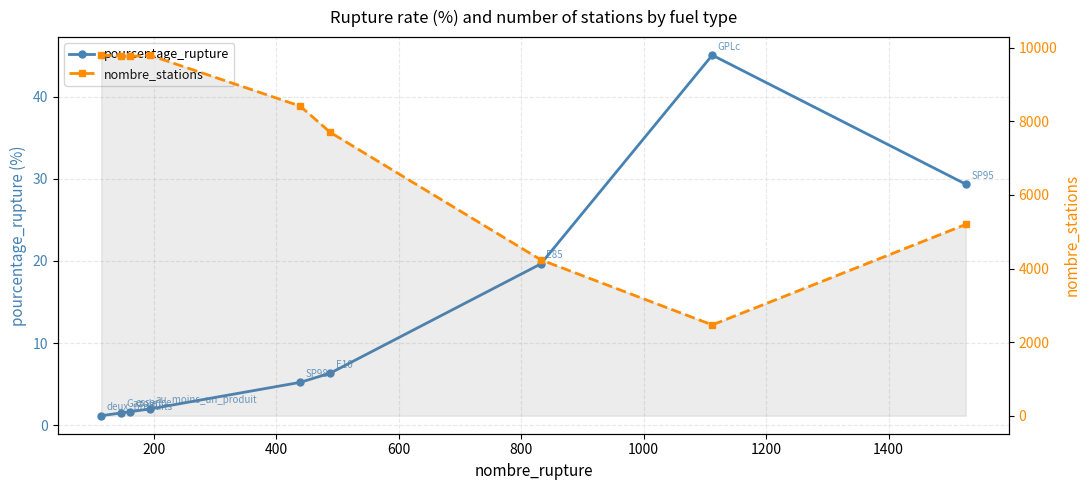

What is the difference between the maximum and second lowest values in the nombre_stations series?

5565.0